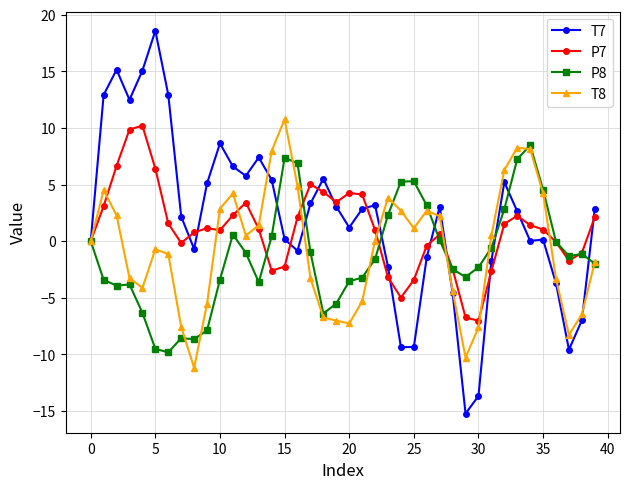

What is the minimum value shown in the chart?

-15.2